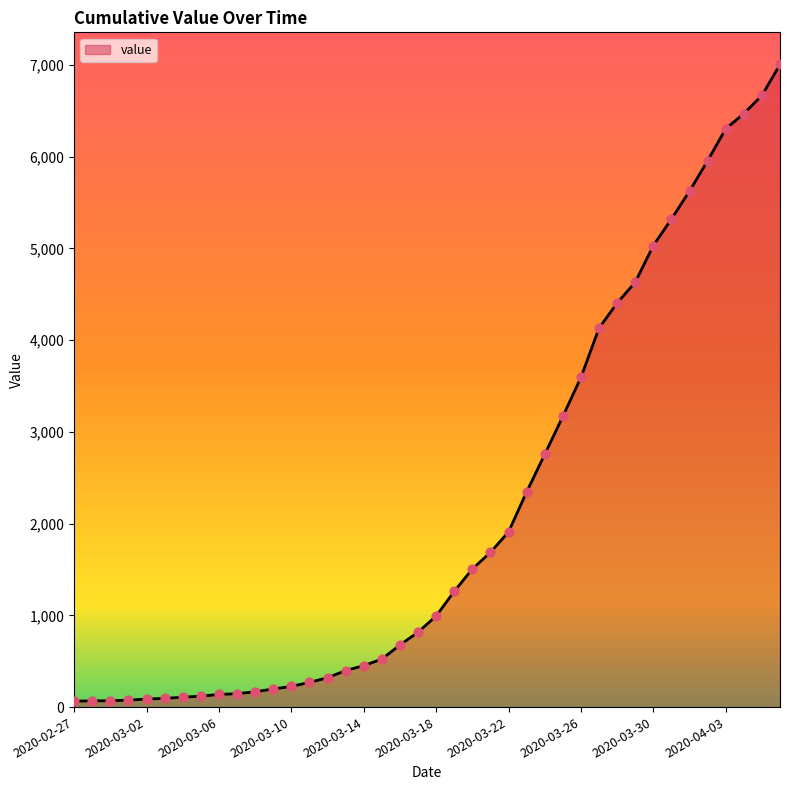

What is the difference between the maximum and minimum values?

6940